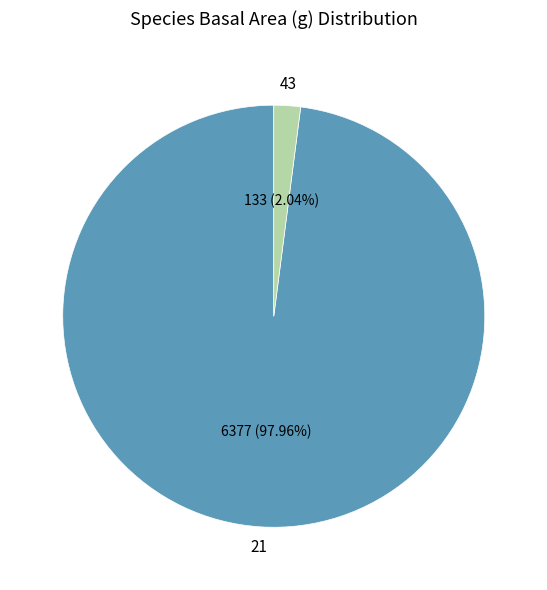

Is there a majority slice in this chart?

Yes